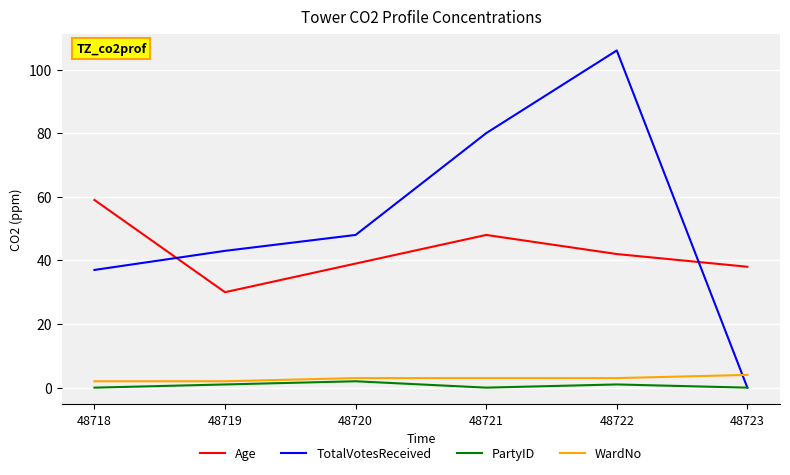

How many lines are shown in the chart?

4